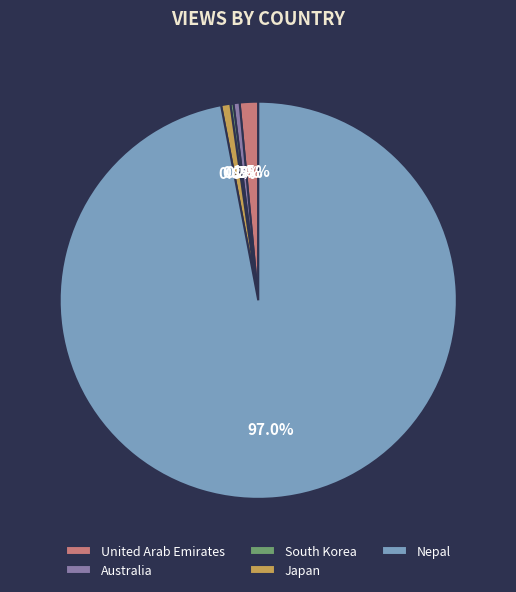

To the nearest percent, what is the average slice percentage?

20%